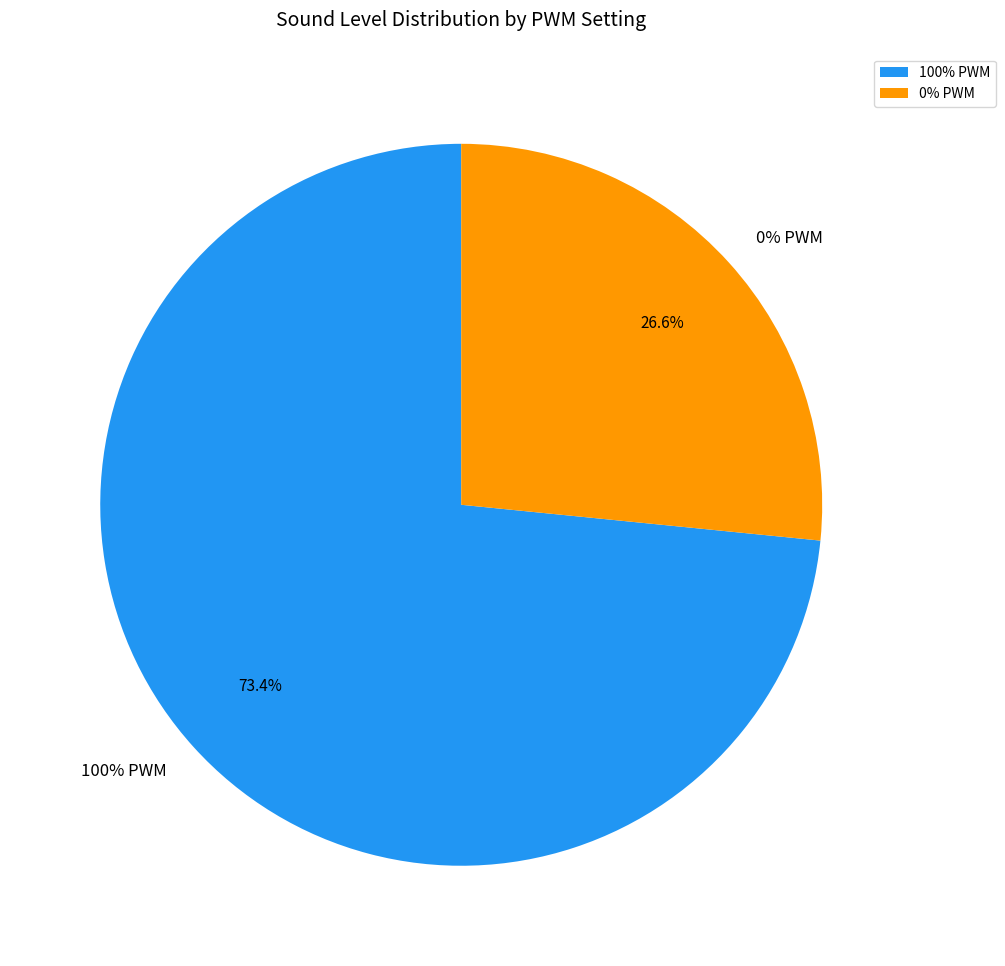

What is the largest slice in the pie chart?

100% PWM